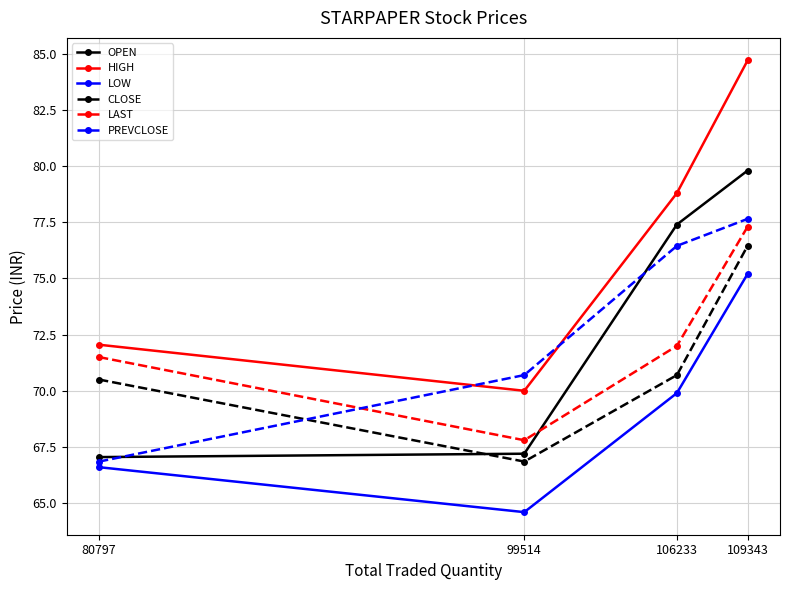

What is the average value of the LAST series?

72.2